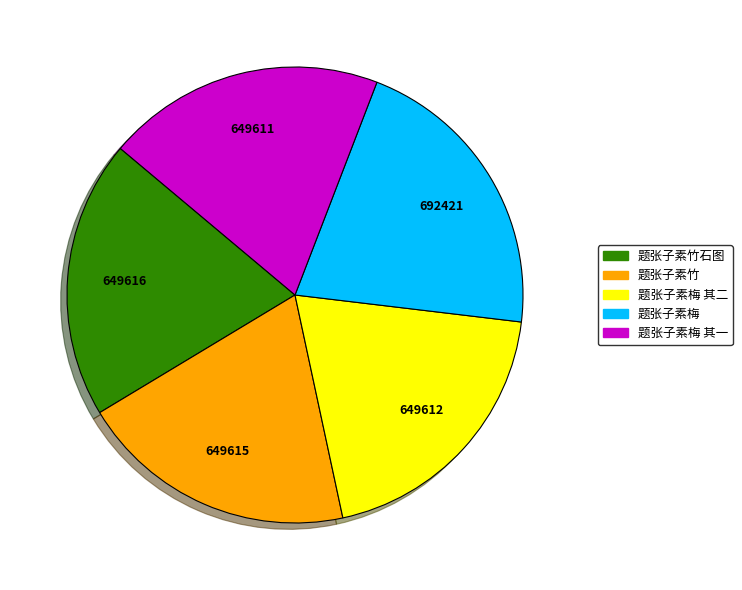

Count the number of slices in the pie.

5